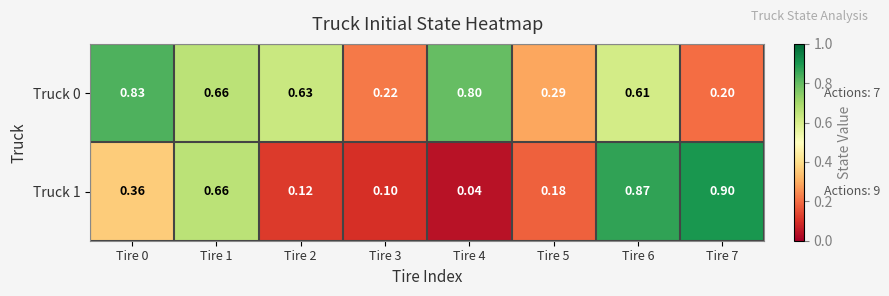

Is the value of Truck 1 at Tire 2 greater than the value of Truck 0 at Tire 0?

No